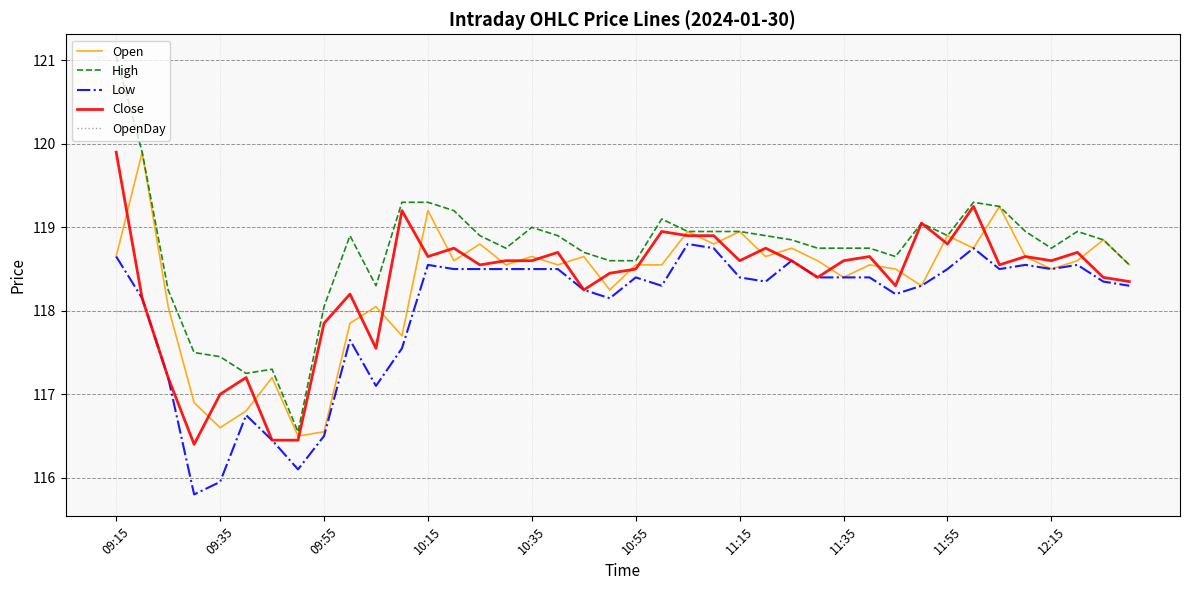

What is the smallest value displayed?

115.8